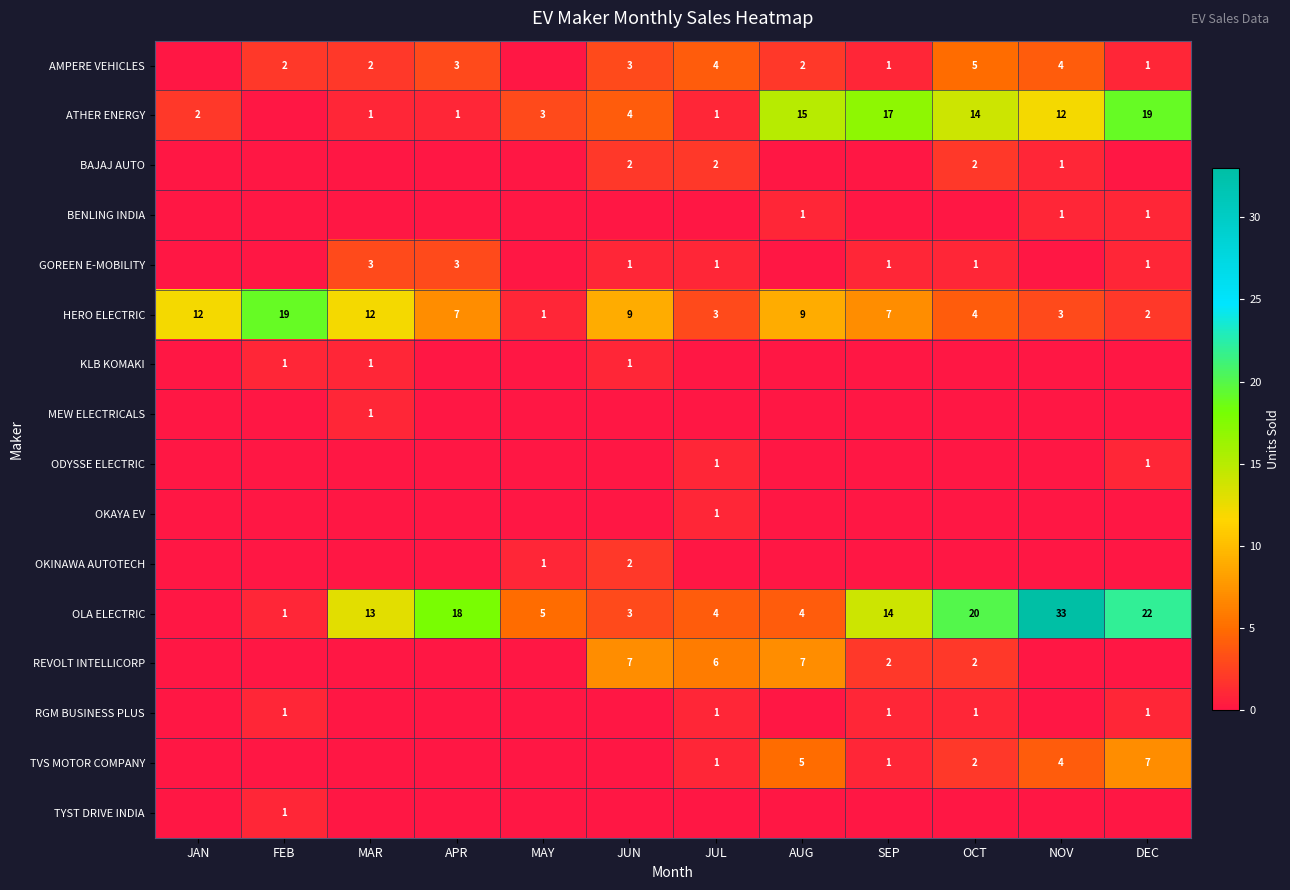

Is it true that TVS MOTOR COMPANY equals 2 at OCT?

True